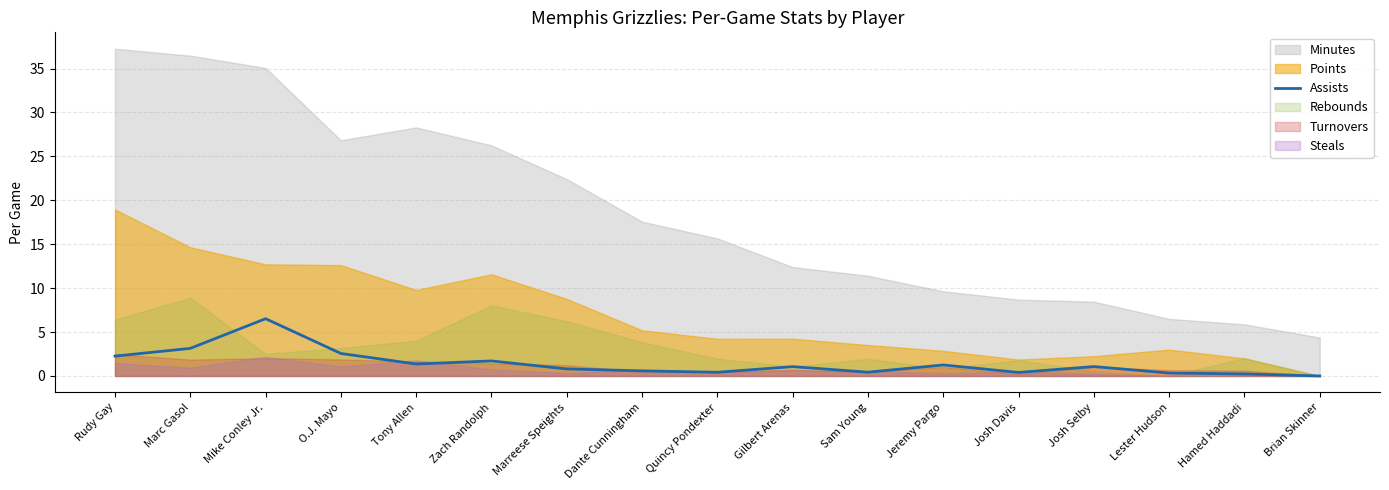

What is the average value?

1.4